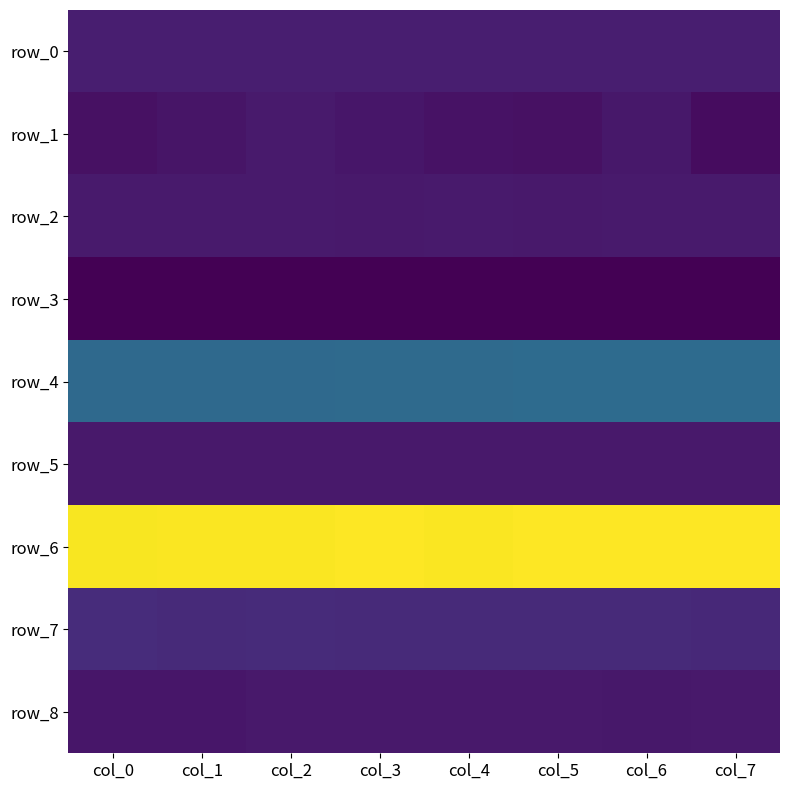

How many row_8 values are between 0 and 1?

1